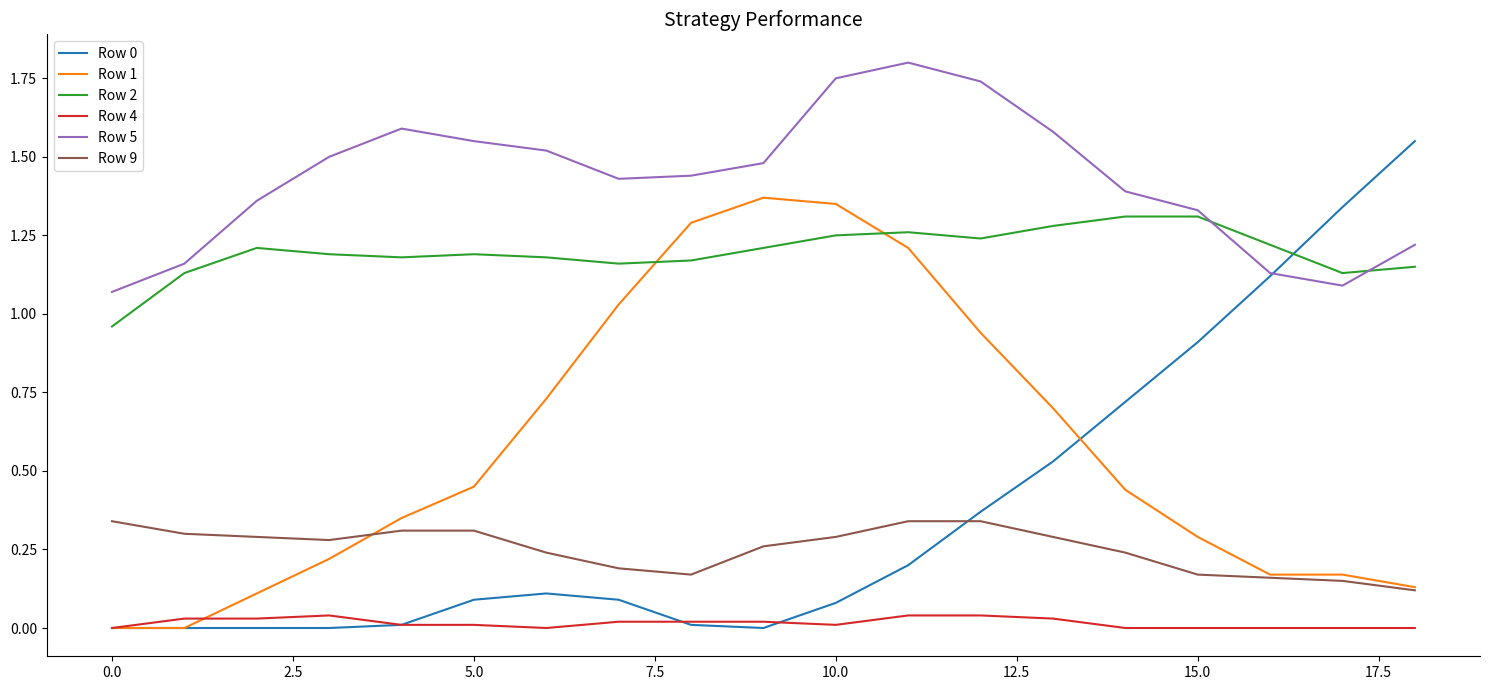

Which series has the largest total across all categories?

Row 5